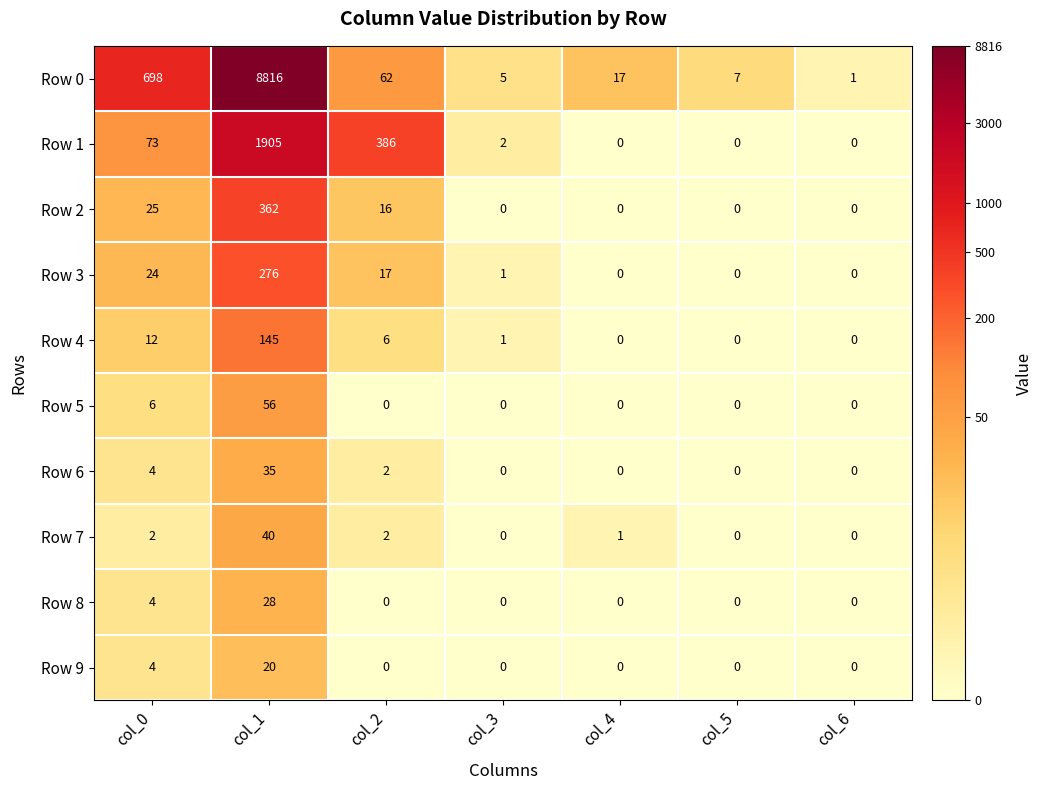

List the series in order of their peak value, highest first.

Row 0, Row 1, Row 2, Row 3, Row 4, Row 5, Row 7, Row 6, Row 8, Row 9